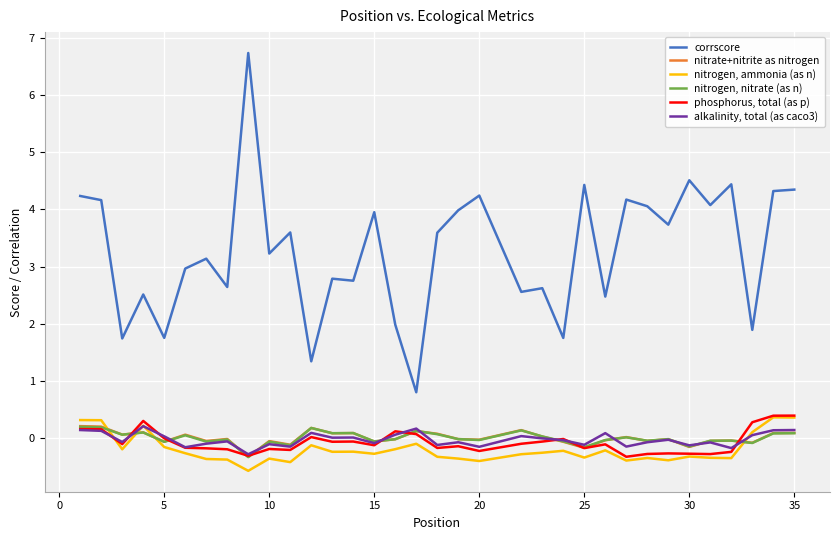

What is the sum of all nitrogen, nitrate (as n) values?

0.1